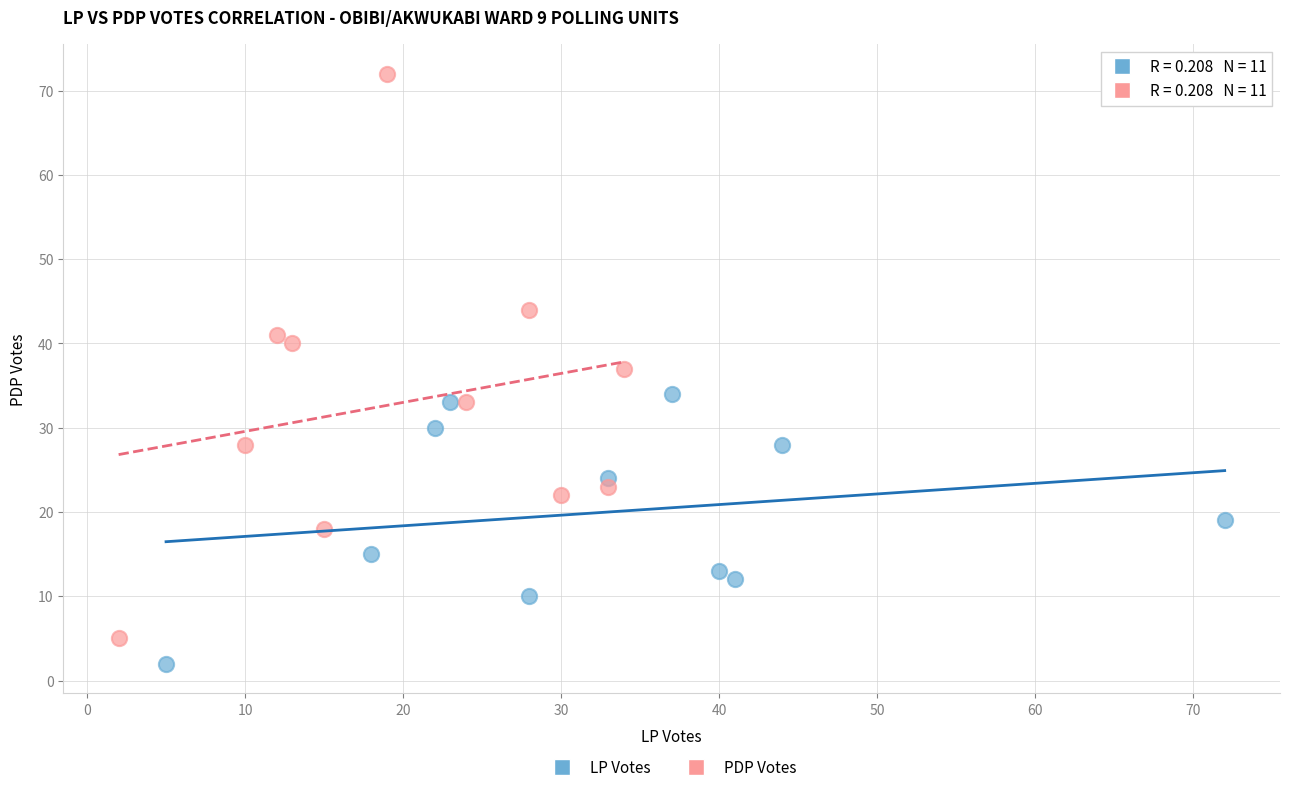

Which series reaches the maximum Y coordinate?

PDP Votes